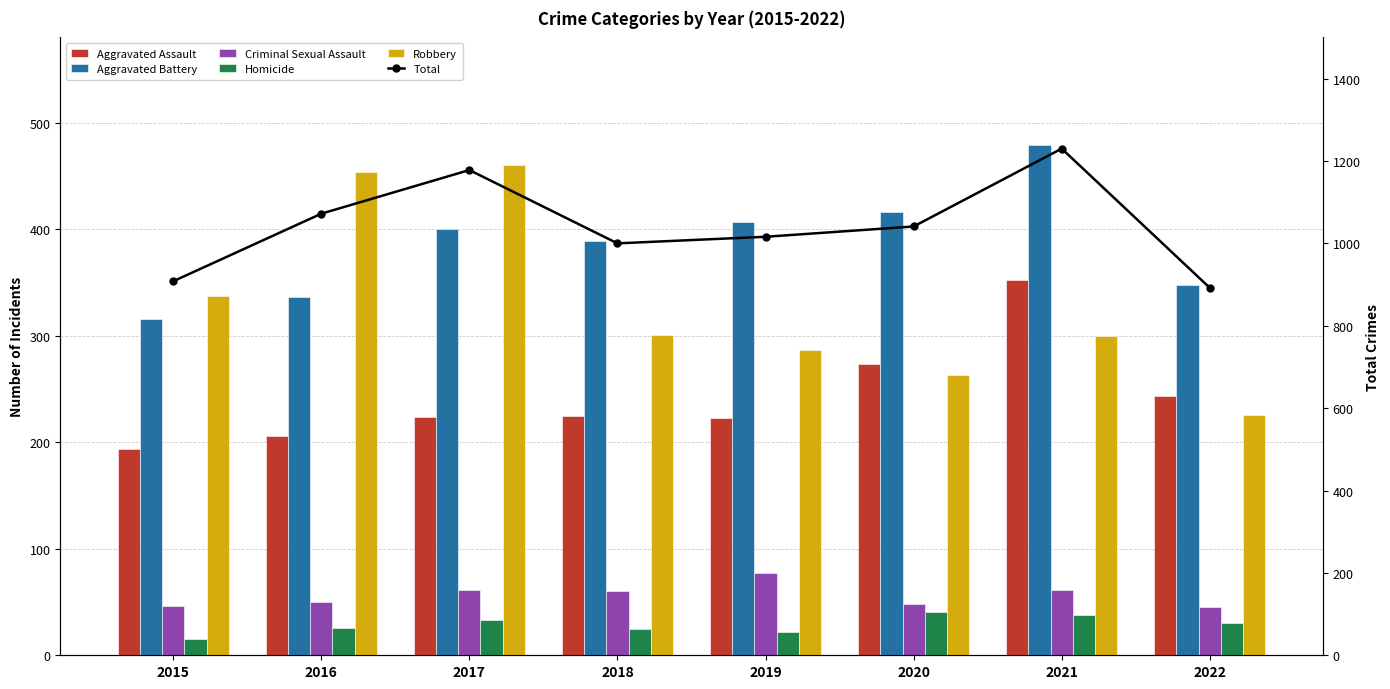

How many data points in Homicide are less than 30?

4